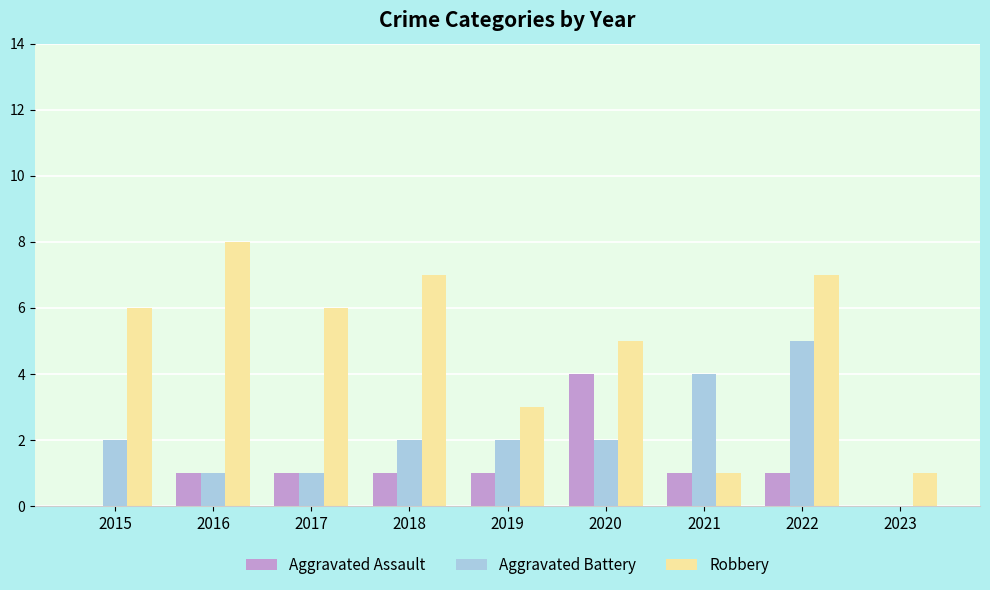

Which series has the largest range (max minus min)?

Robbery